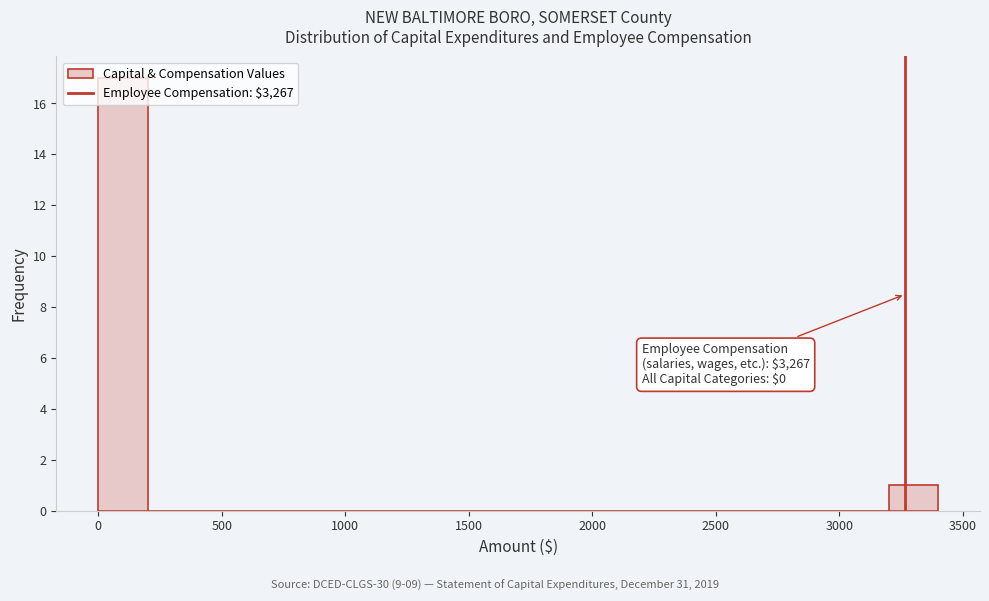

Over which range of the x-axis is the bar tallest?

0 to 200